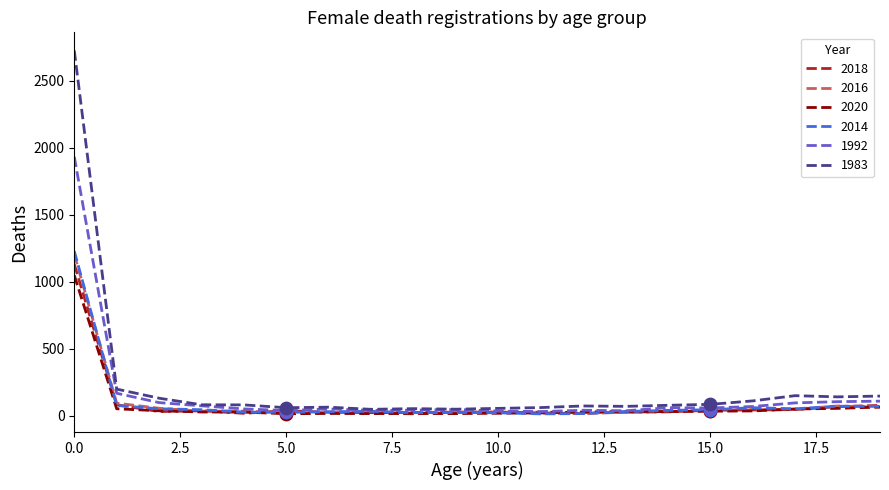

Which series has the largest total across all categories?

1983